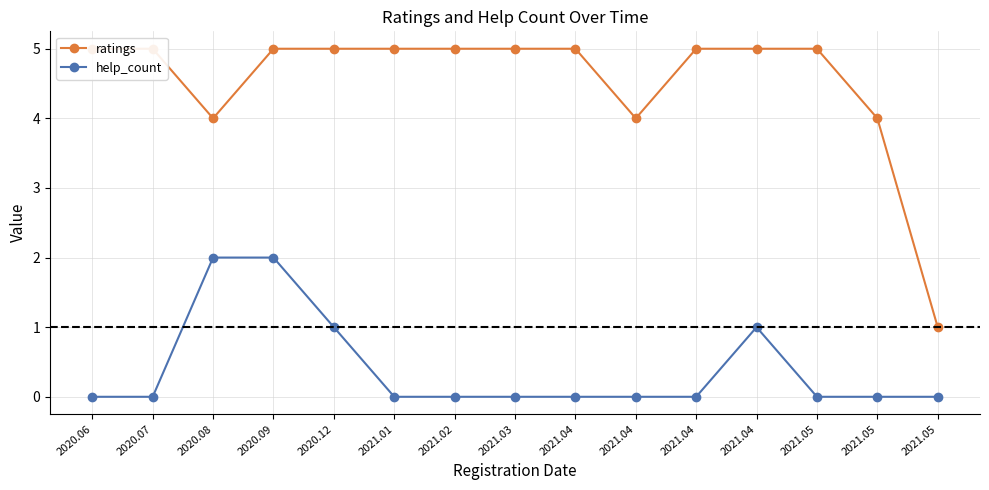

At how many categories does at least one series exceed 2?

14